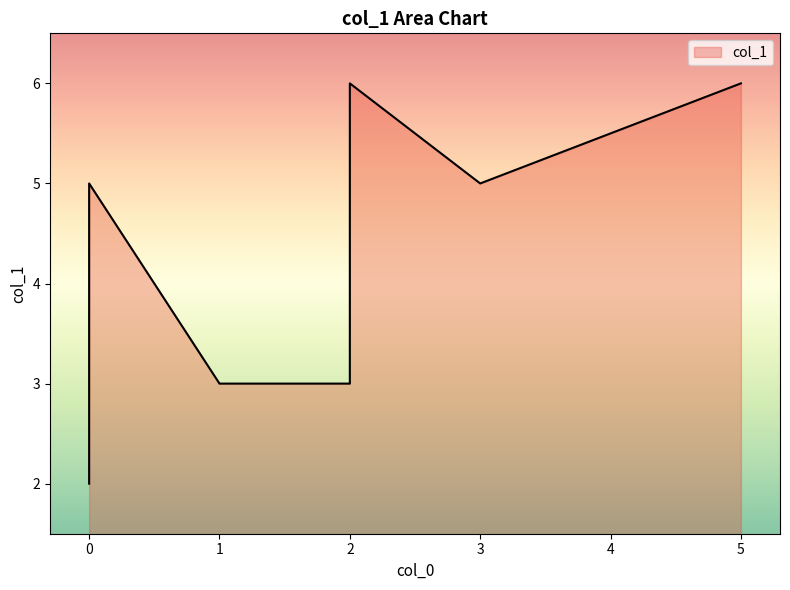

The chart shows a value of 5 at 3. True or false?

True